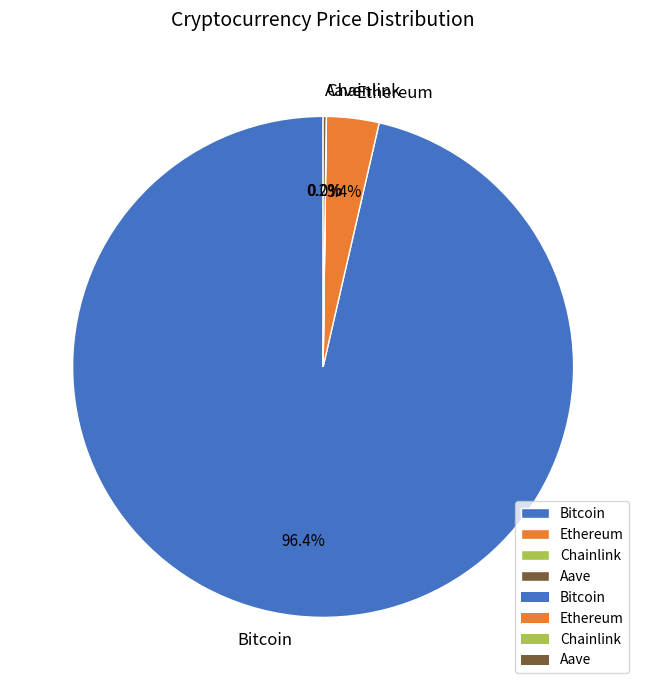

What portion of the pie excludes Ethereum?

96.6%